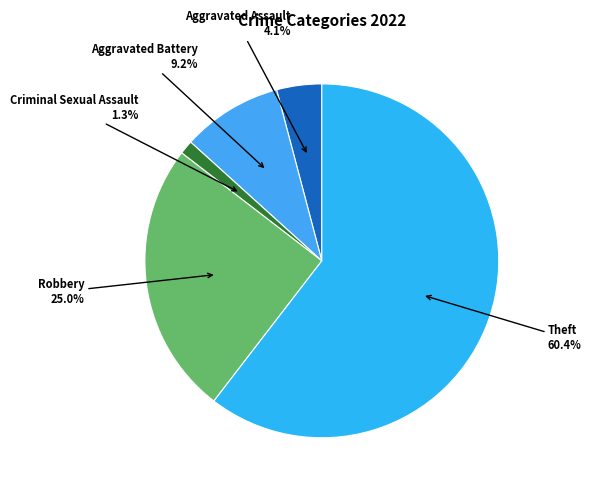

What is the total percentage of Robbery and Criminal Sexual Assault?

26.3%